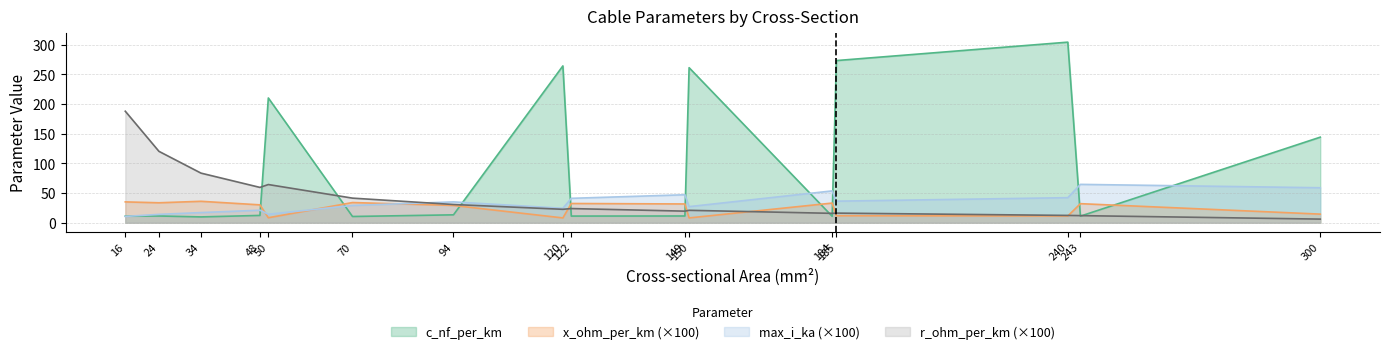

Does the chart have visible grid lines?

Yes